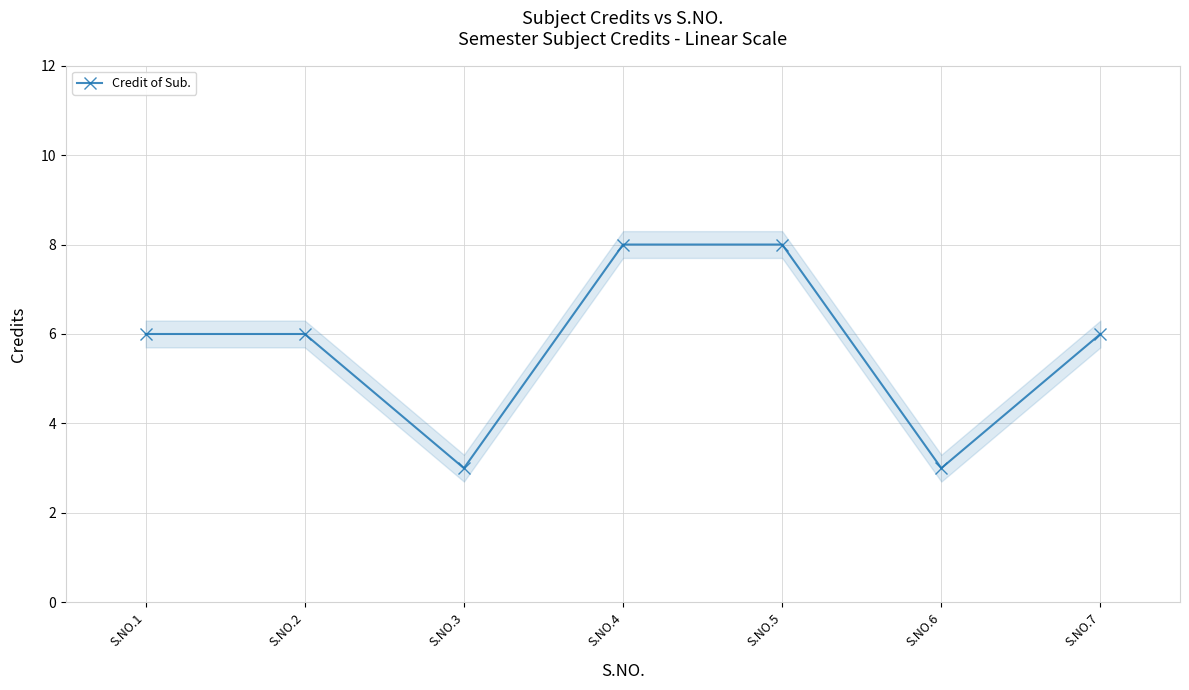

Approximately how many times larger is the value at S.NO.6 compared to S.NO.2?

0.5